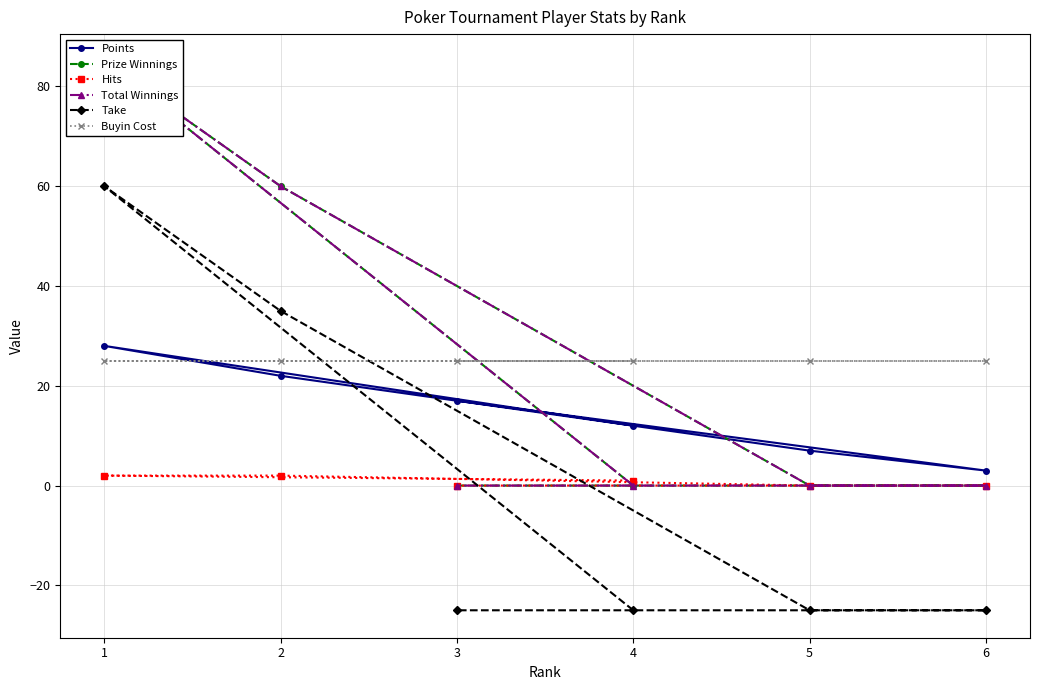

What is the difference between the highest and lowest values at 4?

50